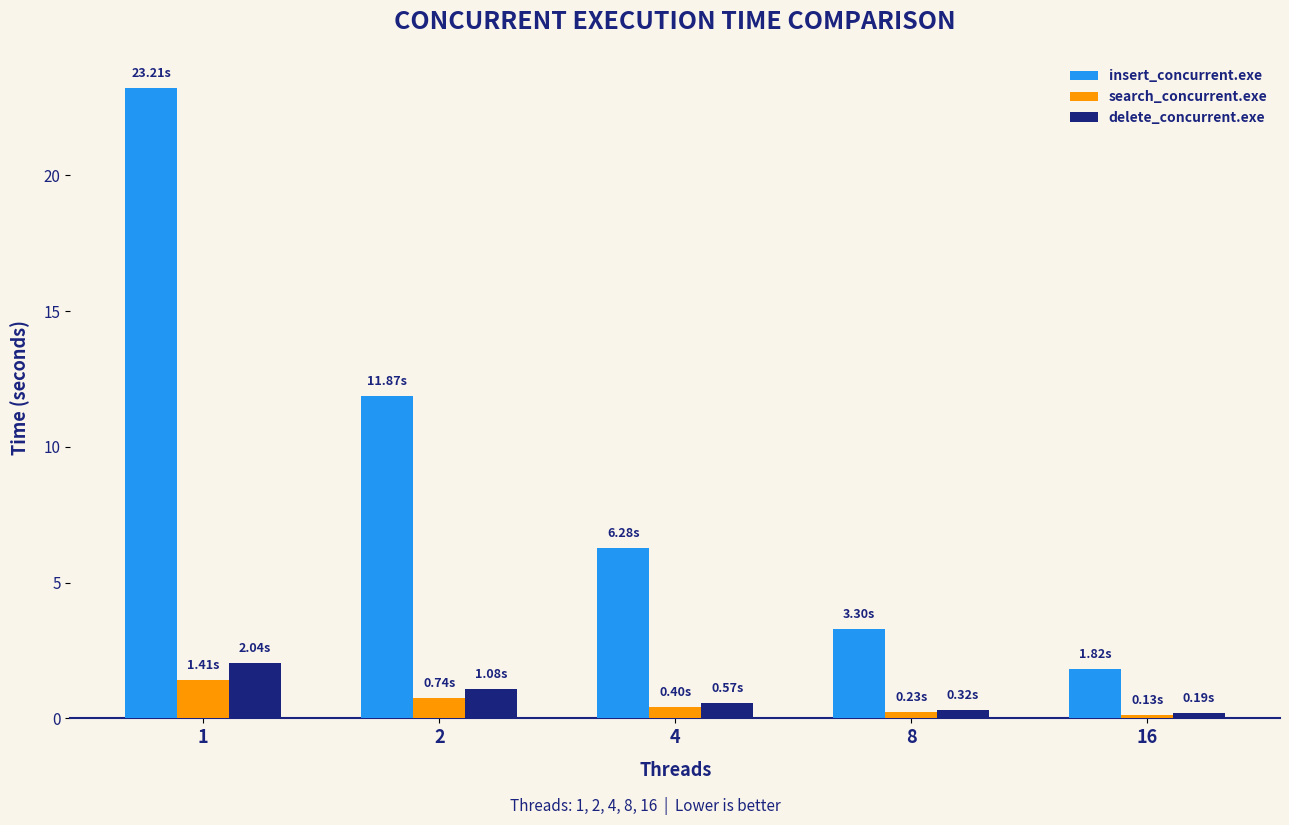

Which category has the highest value in the insert_concurrent.exe series?

1